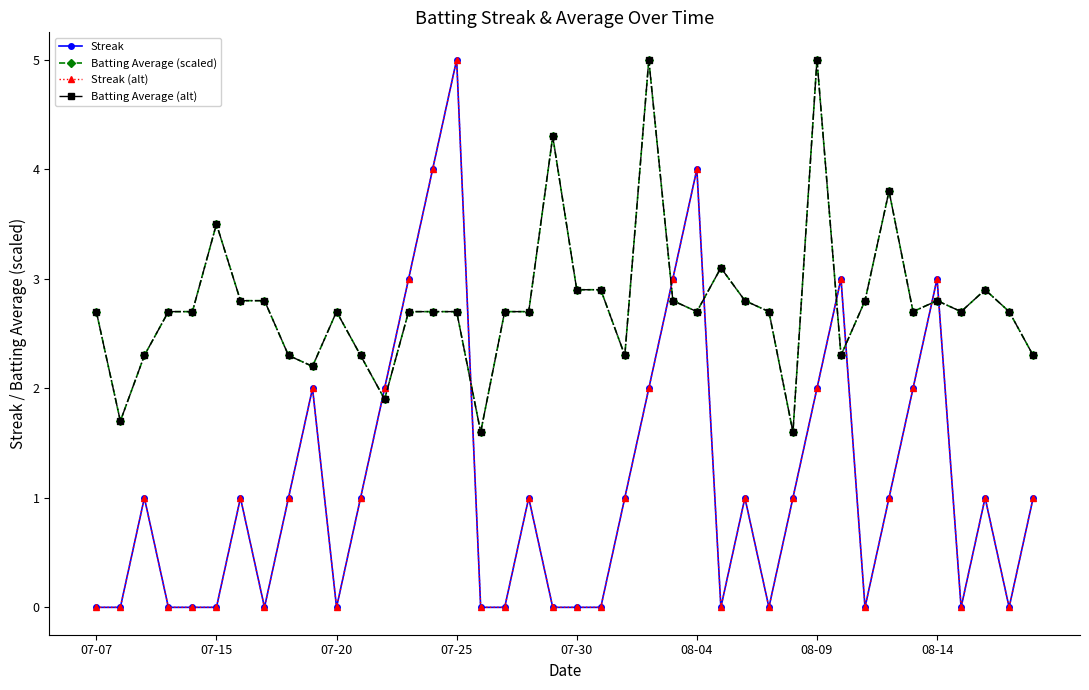

Which series has the widest spread of values?

Streak